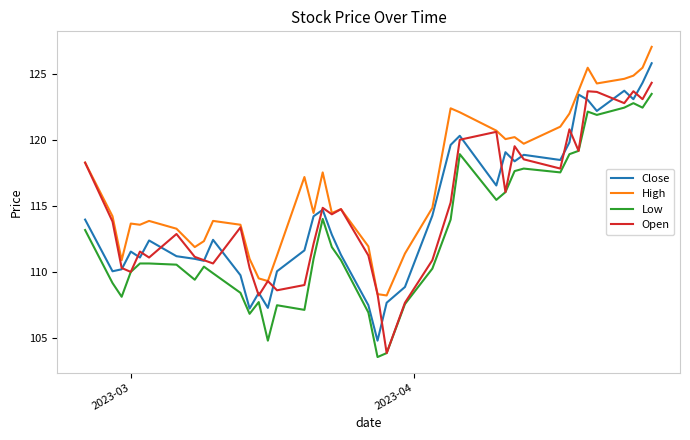

True or false: High and Low cross at least once.

False